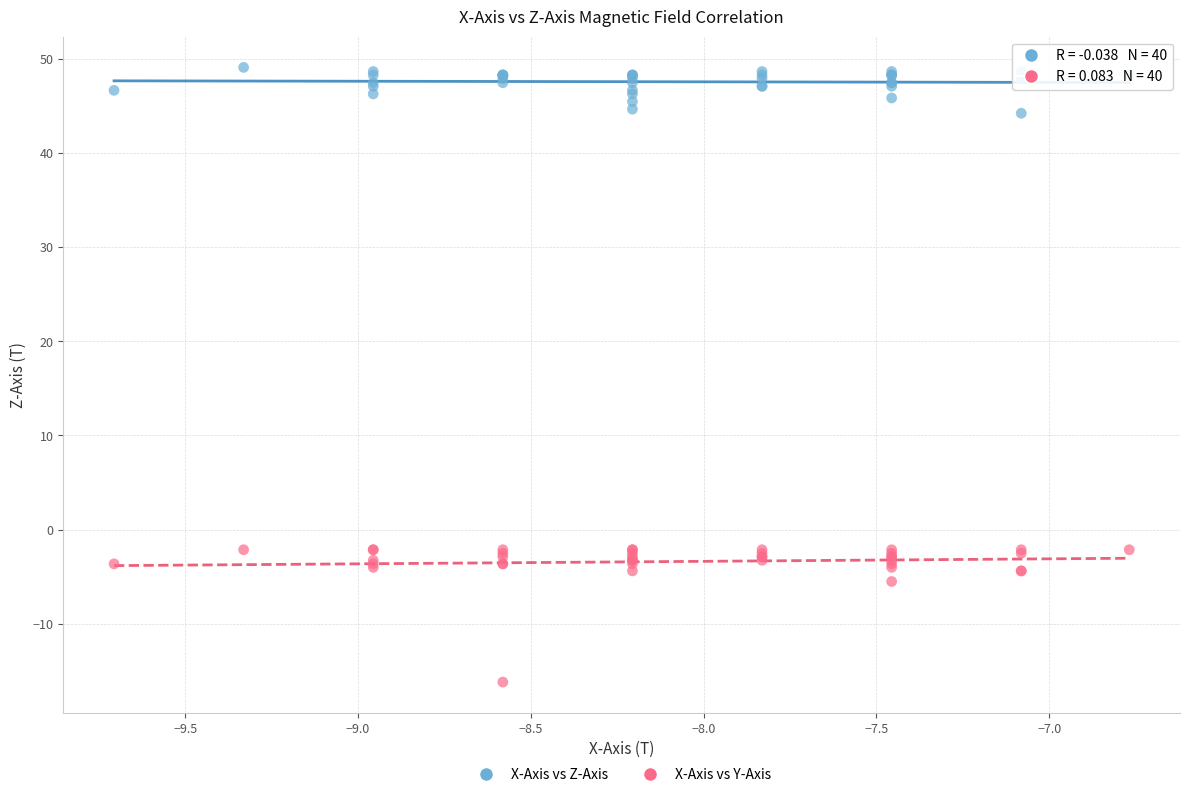

What are all the series names shown in the legend?

X-Axis vs Z-Axis, X-Axis vs Y-Axis